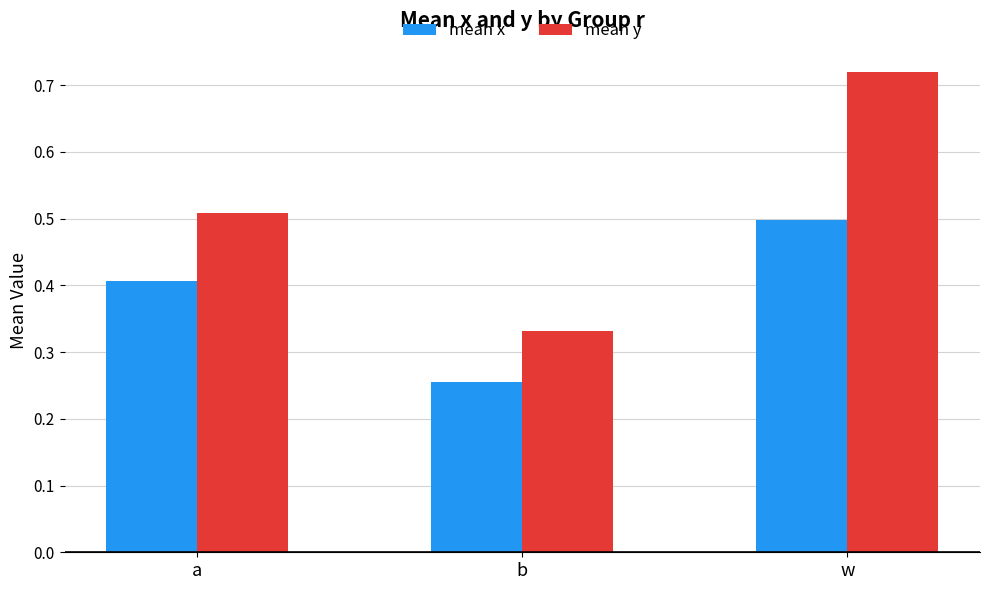

Is it true that mean x equals 0.4 at a?

True